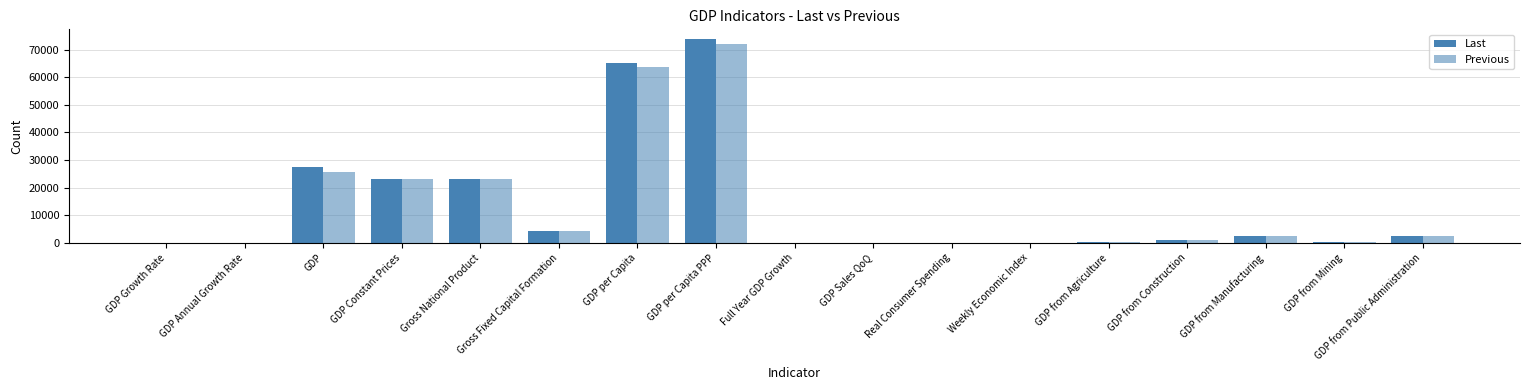

The Previous series shows 2070.8 at Gross Fixed Capital Formation. True or false?

False